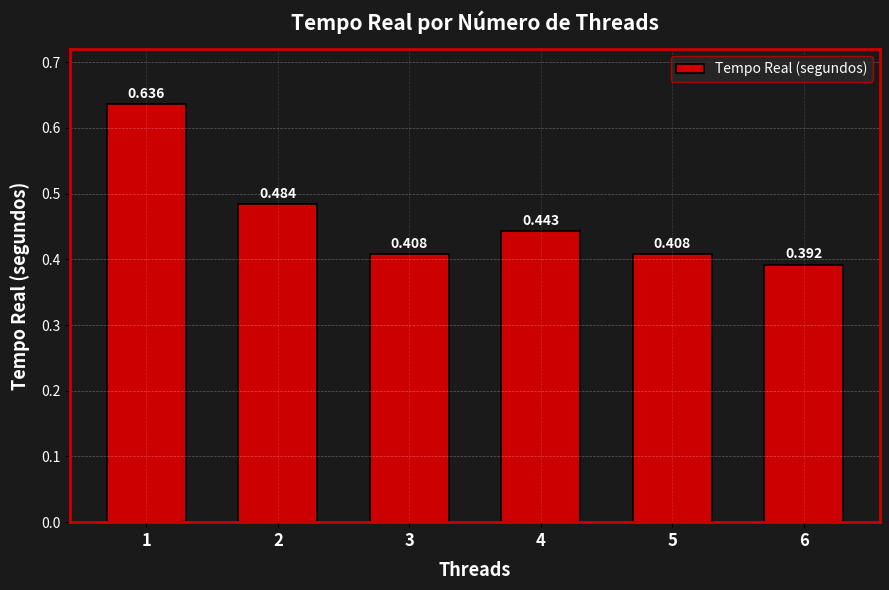

What is the sum of the values at 5 and 3?

0.8